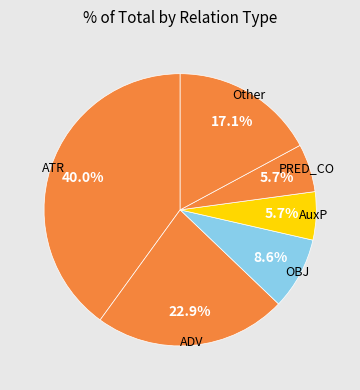

How many slices are in this pie chart?

6